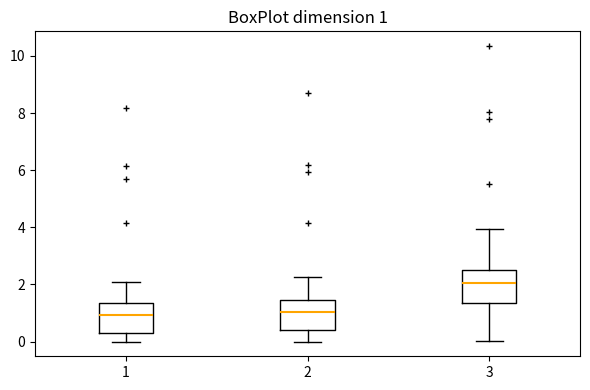

Which box has the highest median line?

3